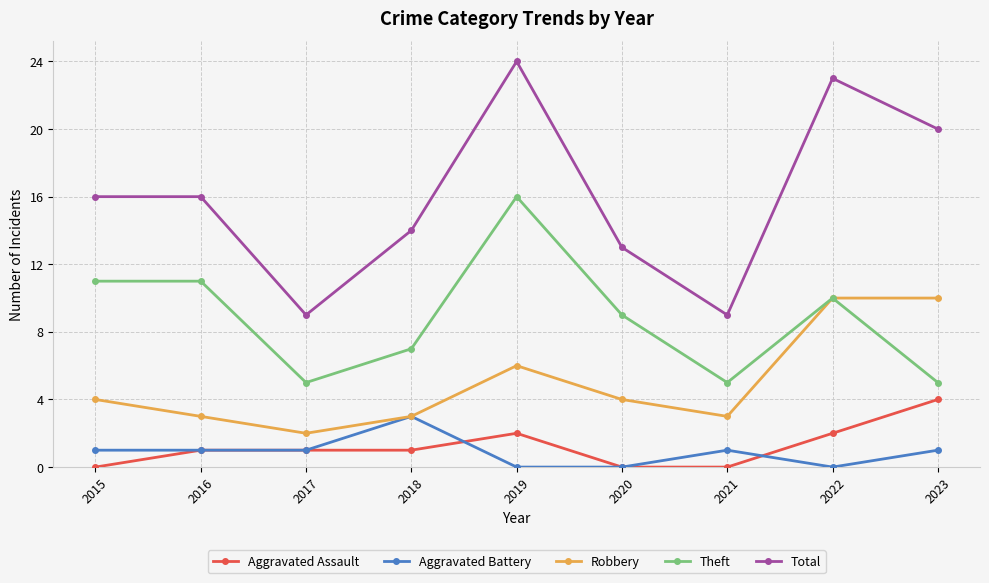

Which series has the largest range (max minus min)?

Total